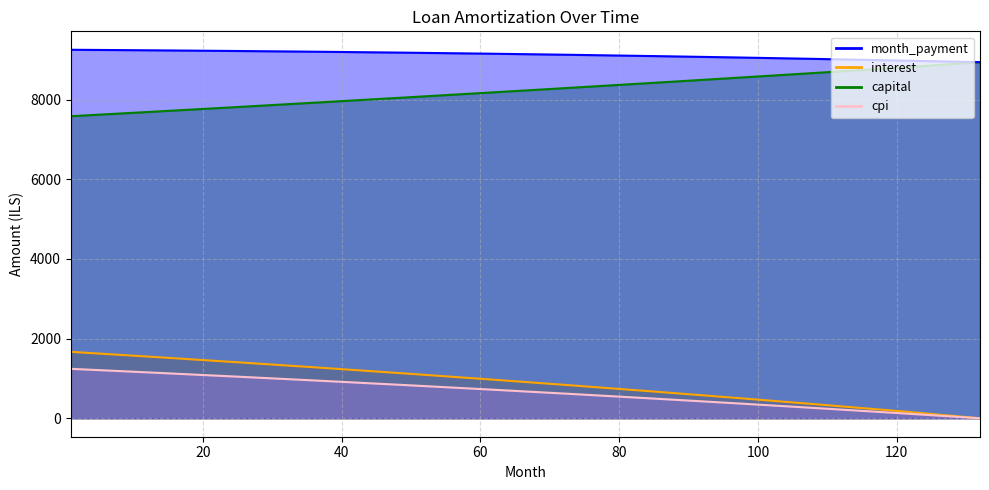

What is the sum of the month_payment values at 132 and 121?

17924.7